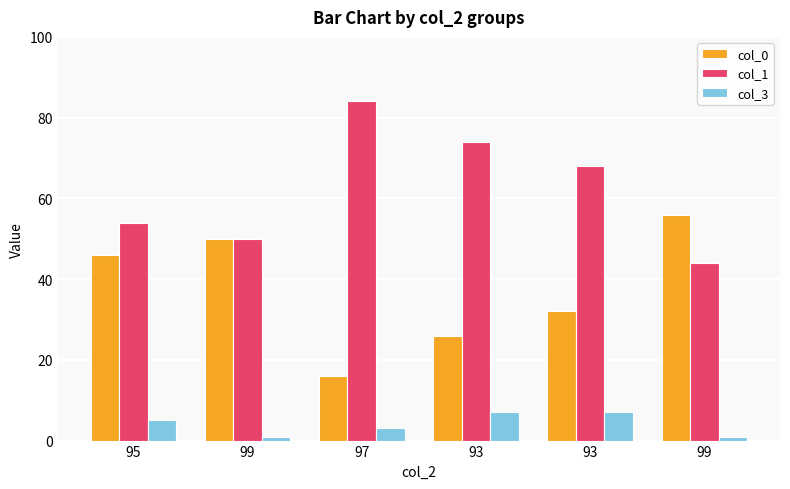

How many data points does each series have?

6